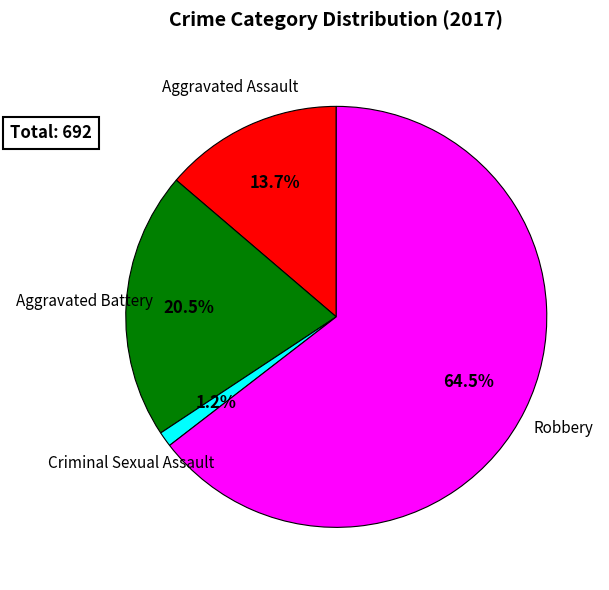

Is the sum of Aggravated Assault and Criminal Sexual Assault greater than half?

No